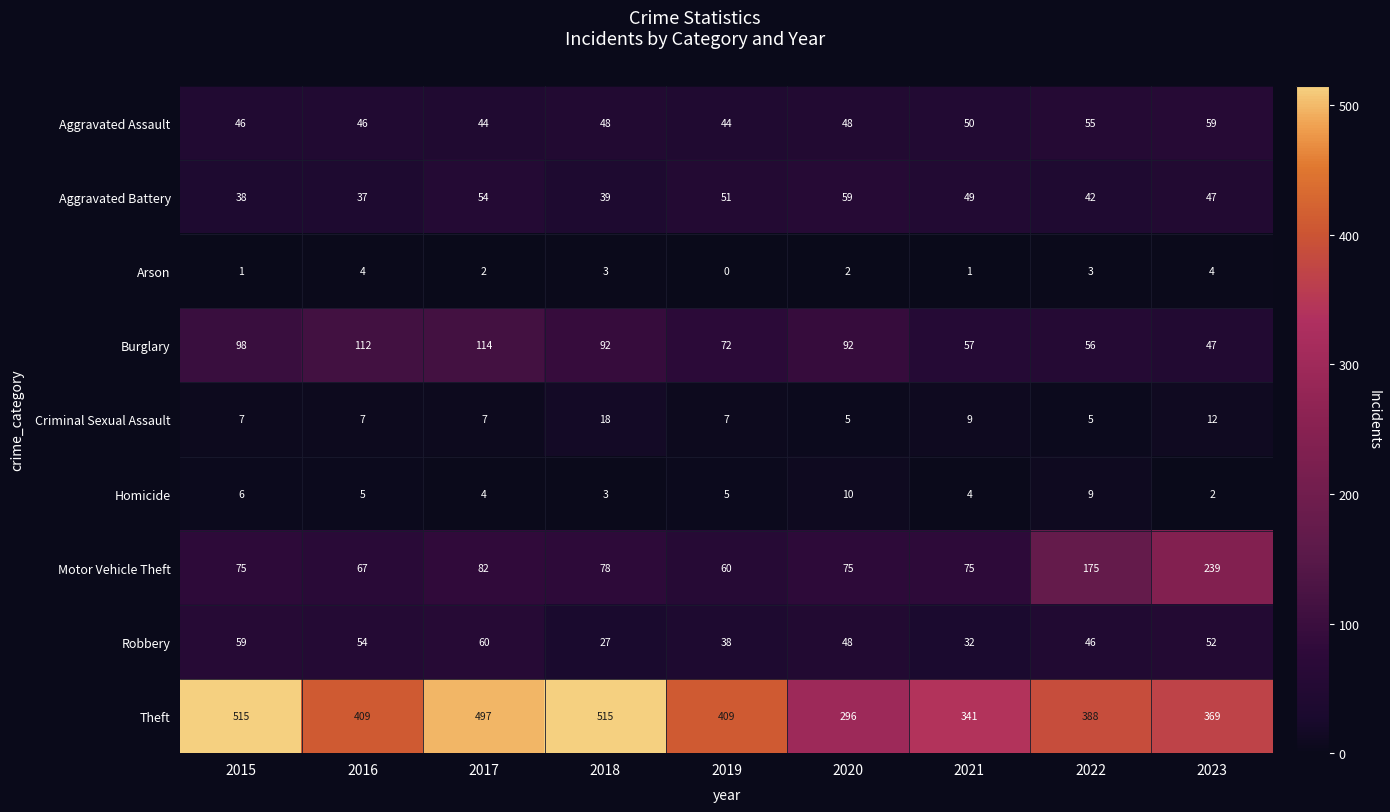

At which label does Aggravated Battery reach its peak?

2020